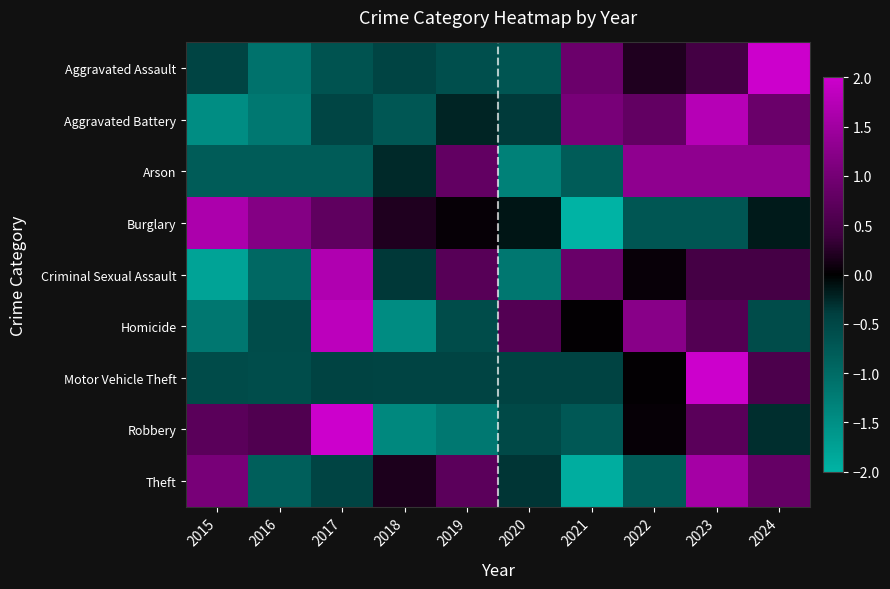

At which category is the sum across all series the highest?

2023